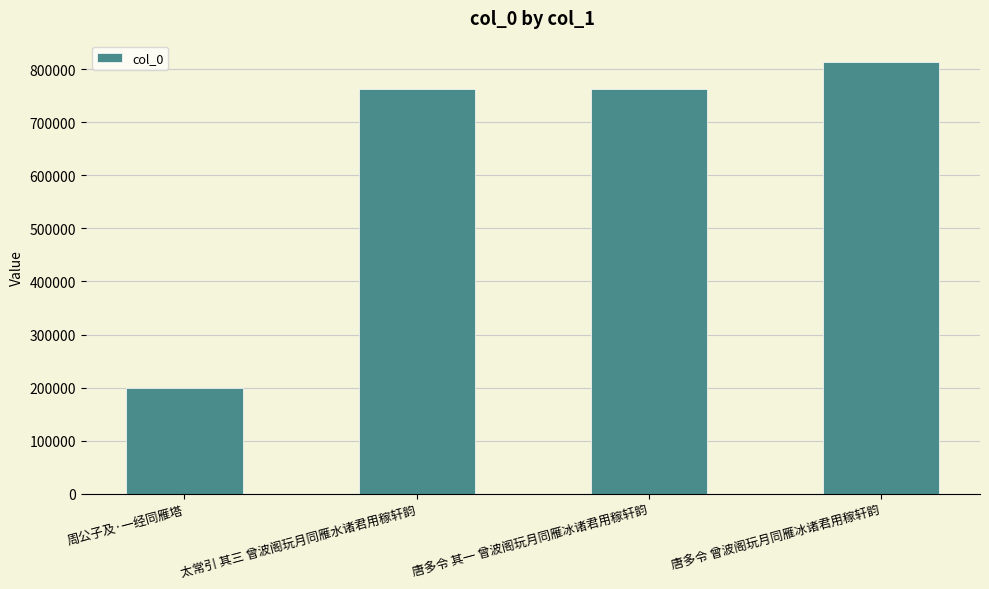

What is the smallest value displayed?

198505